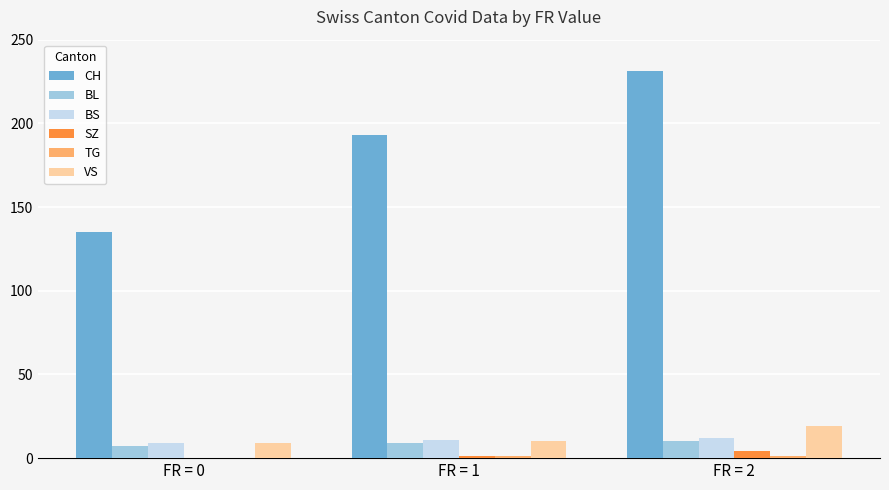

The value of BS at FR = 2 is 12. True or false?

True